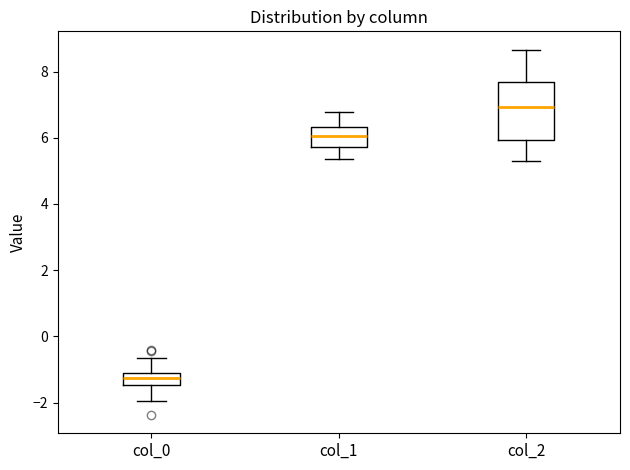

Comparing the boxes themselves (not the whiskers), which one is the tallest?

col_2